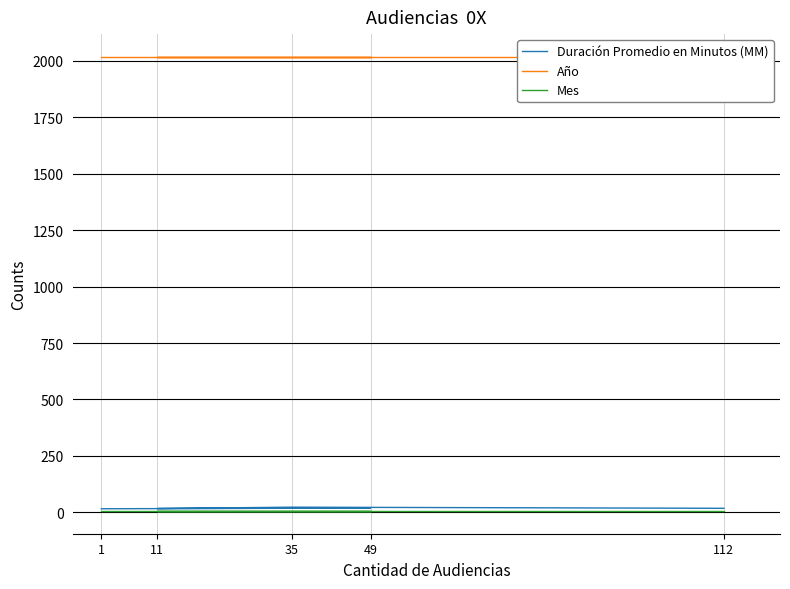

Does the chart have visible grid lines?

Yes